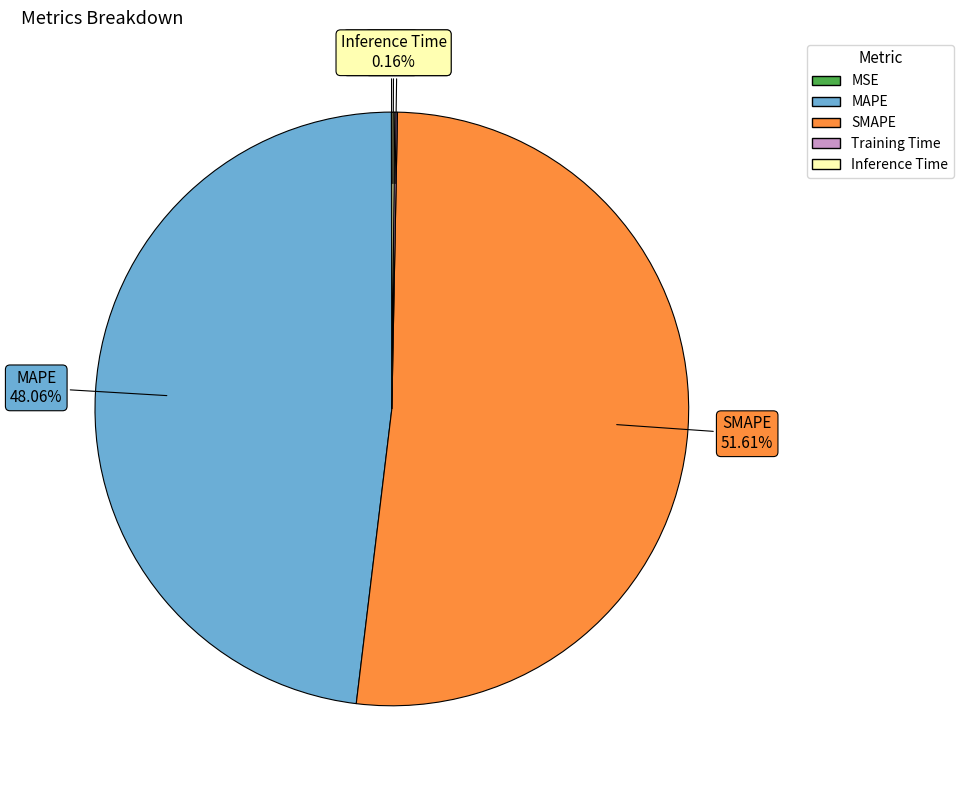

What is the majority slice?

SMAPE